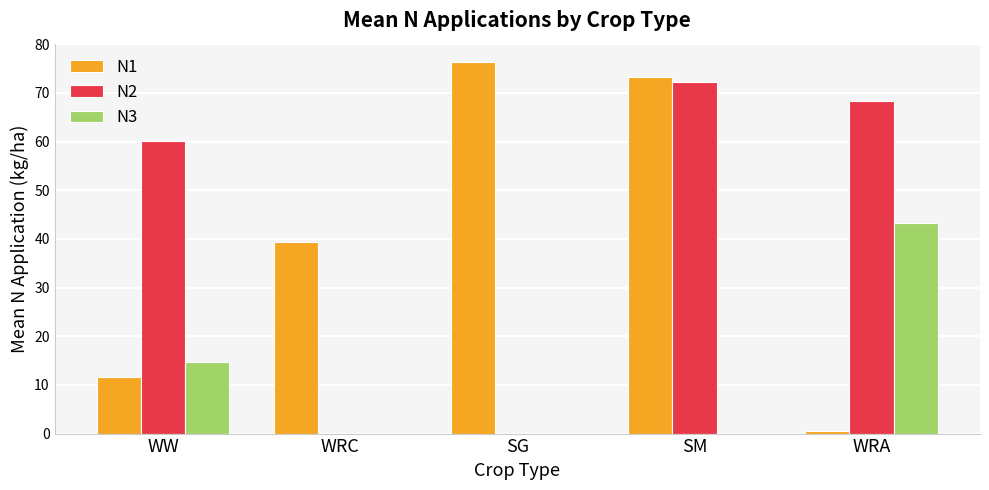

Which series changed the most between WRC and SM?

N2